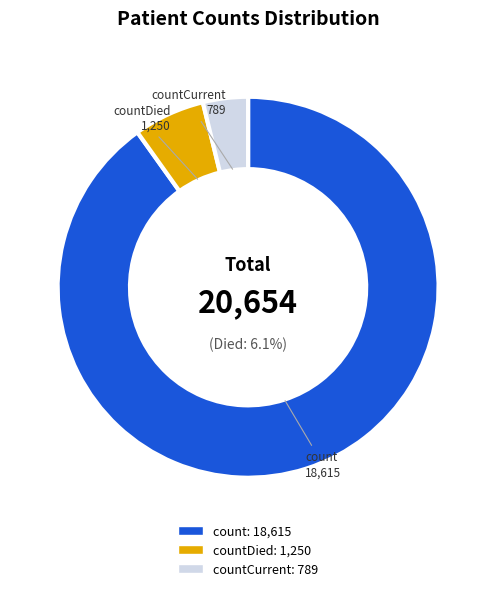

Which category has the biggest portion of the pie?

count